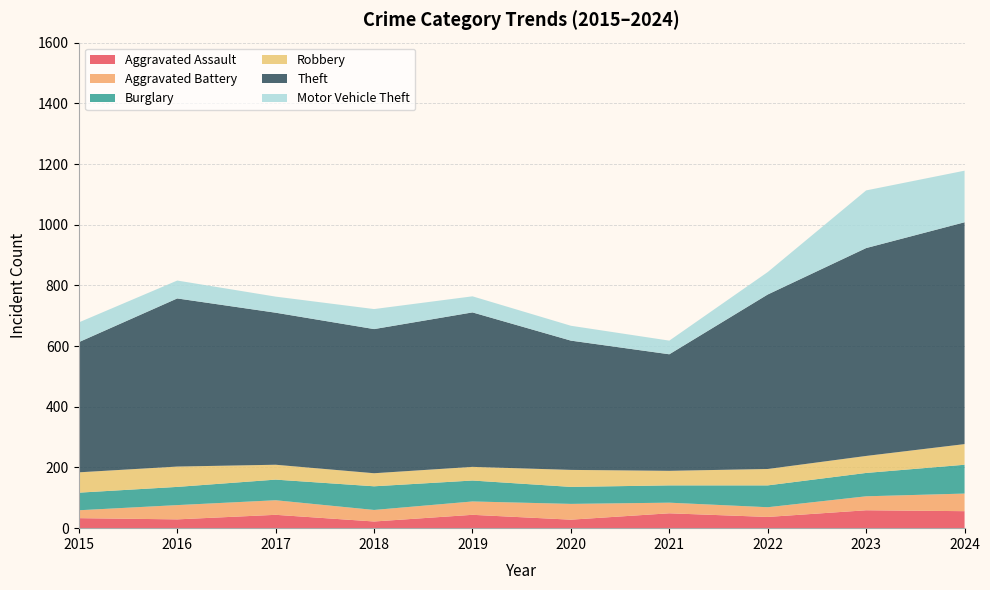

Reading right to left, what are all the values shown in this chart?

Aggravated Assault: 2024=56	2023=59	2022=37	2021=49	2020=28	2019=44	2018=22	2017=44	2016=29	2015=33
Aggravated Battery: 2024=58	2023=46	2022=32	2021=35	2020=52	2019=44	2018=38	2017=48	2016=47	2015=26
Burglary: 2024=95	2023=77	2022=72	2021=57	2020=56	2019=69	2018=78	2017=68	2016=60	2015=58
Robbery: 2024=68	2023=56	2022=54	2021=48	2020=56	2019=45	2018=43	2017=49	2016=67	2015=67
Theft: 2024=731	2023=685	2022=575	2021=384	2020=426	2019=509	2018=475	2017=501	2016=554	2015=429
Motor Vehicle Theft: 2024=170	2023=190	2022=74	2021=45	2020=49	2019=53	2018=66	2017=53	2016=59	2015=65